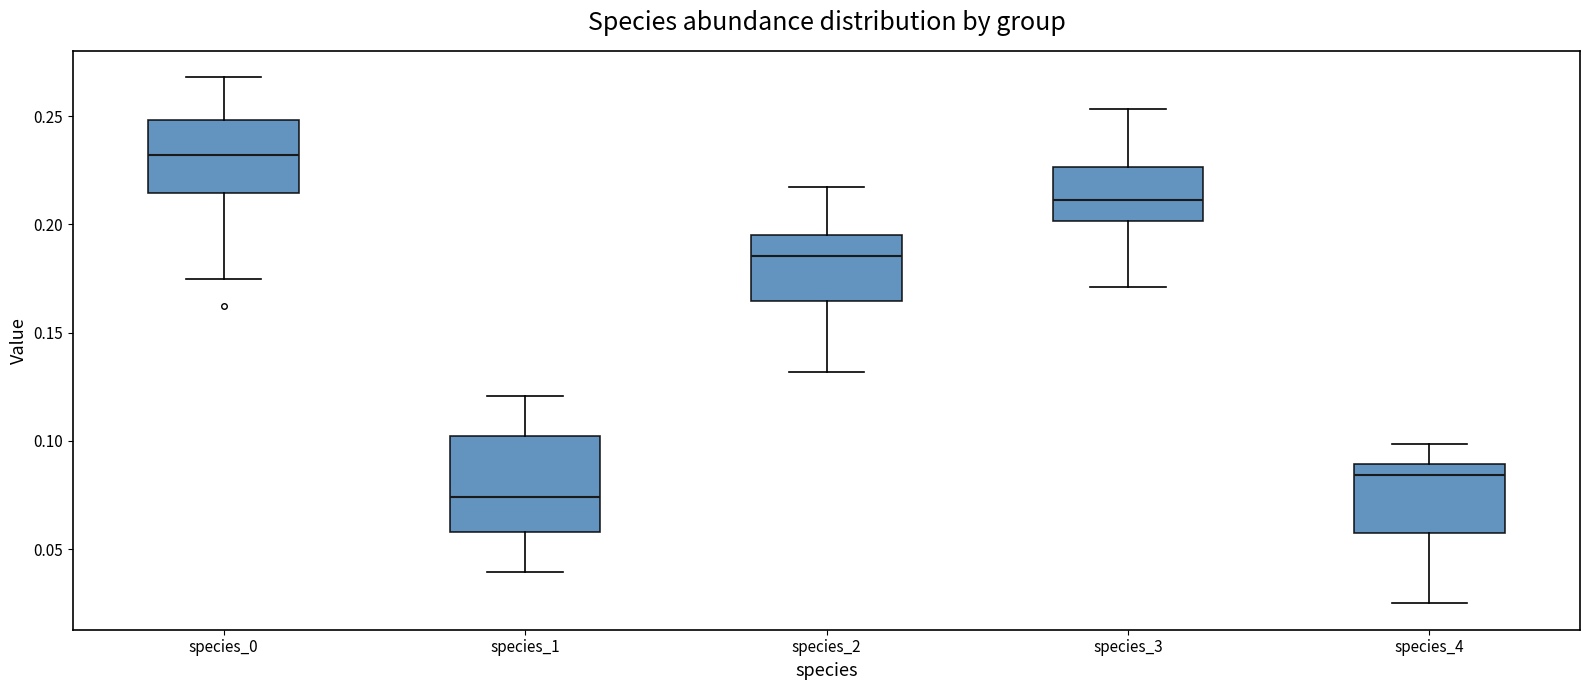

Reading left to right, read every box against the y-axis: the position of its median line, the range the box covers, and the ends of its whiskers. The values are not printed on the chart, so give them approximately, as read against the axis.

species_0: median 0.230, box 0.215 to 0.250, whiskers 0.175 to 0.270
species_1: median 0.075, box 0.060 to 0.100, whiskers 0.040 to 0.120
species_2: median 0.185, box 0.165 to 0.195, whiskers 0.130 to 0.215
species_3: median 0.210, box 0.200 to 0.225, whiskers 0.170 to 0.255
species_4: median 0.085, box 0.055 to 0.090, whiskers 0.025 to 0.100